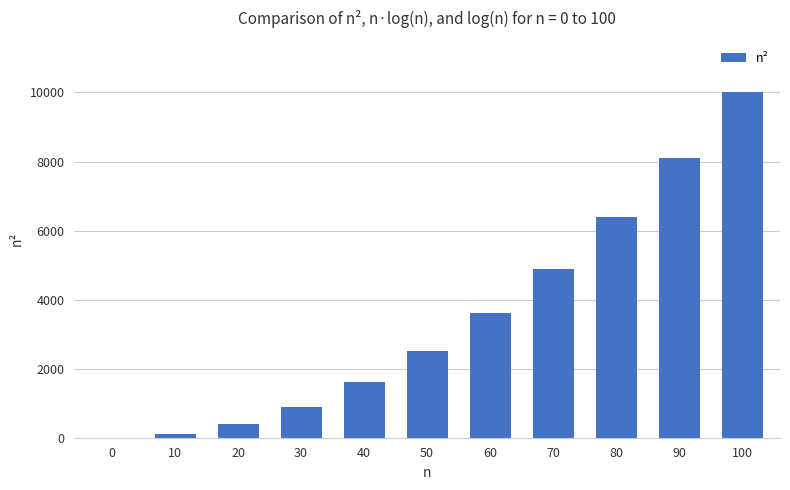

Reading right to left, transcribe all the data shown in this chart.

100=10000	90=8100	80=6400	70=4900	60=3600	50=2500	40=1600	30=900	20=400	10=100	0=0